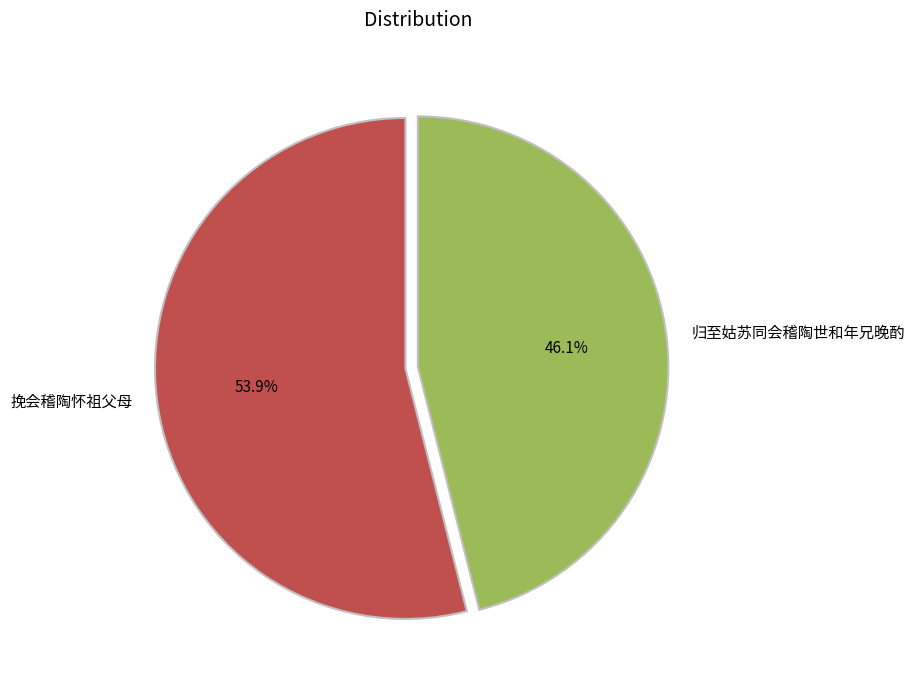

What is the smallest slice in the pie chart?

归至姑苏同会稽陶世和年兄晚酌